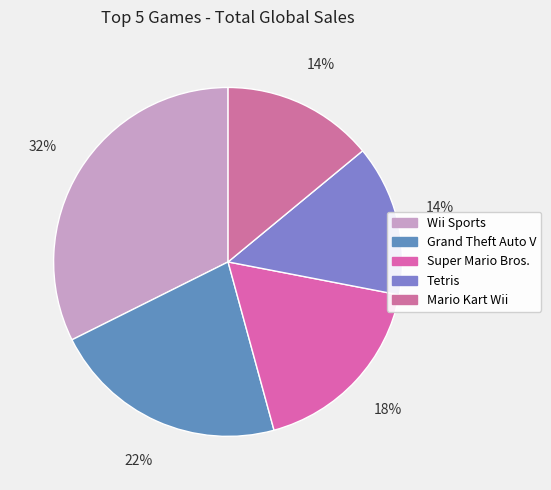

Approximately how many times larger is the value at Grand Theft Auto V compared to Super Mario Bros.?

1.2